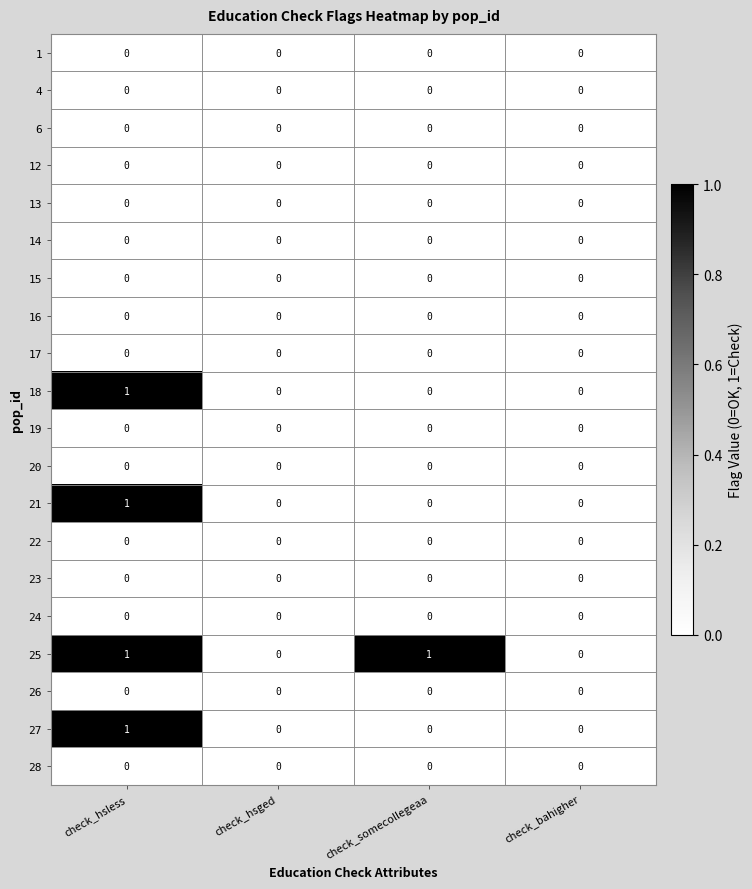

Is the value of 25 at check_hsless greater than the value of 16 at check_hsged?

Yes